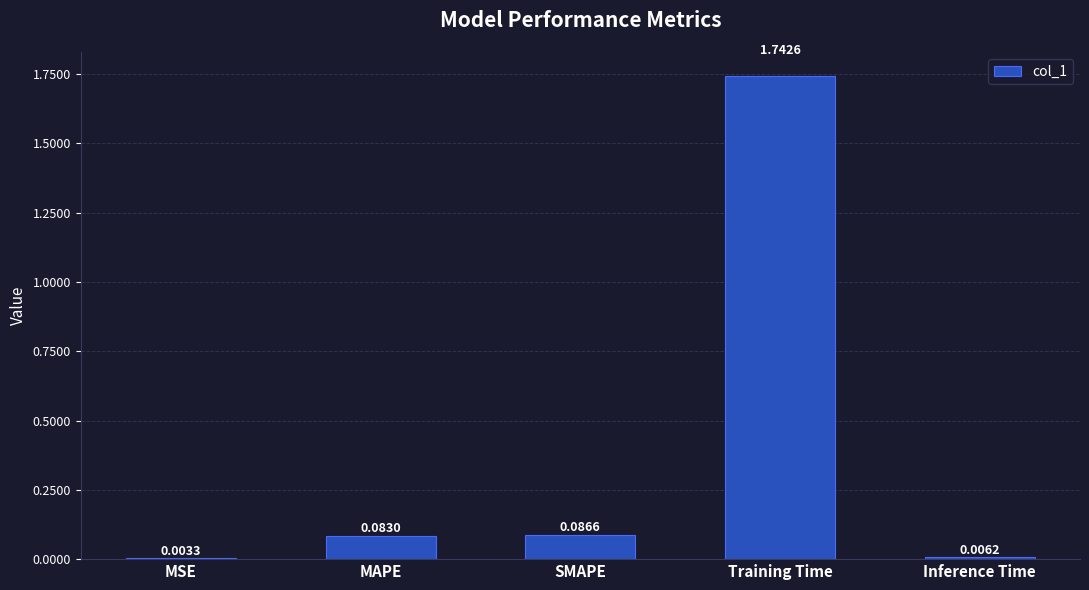

At which category does the chart reach its peak across all series?

Training Time